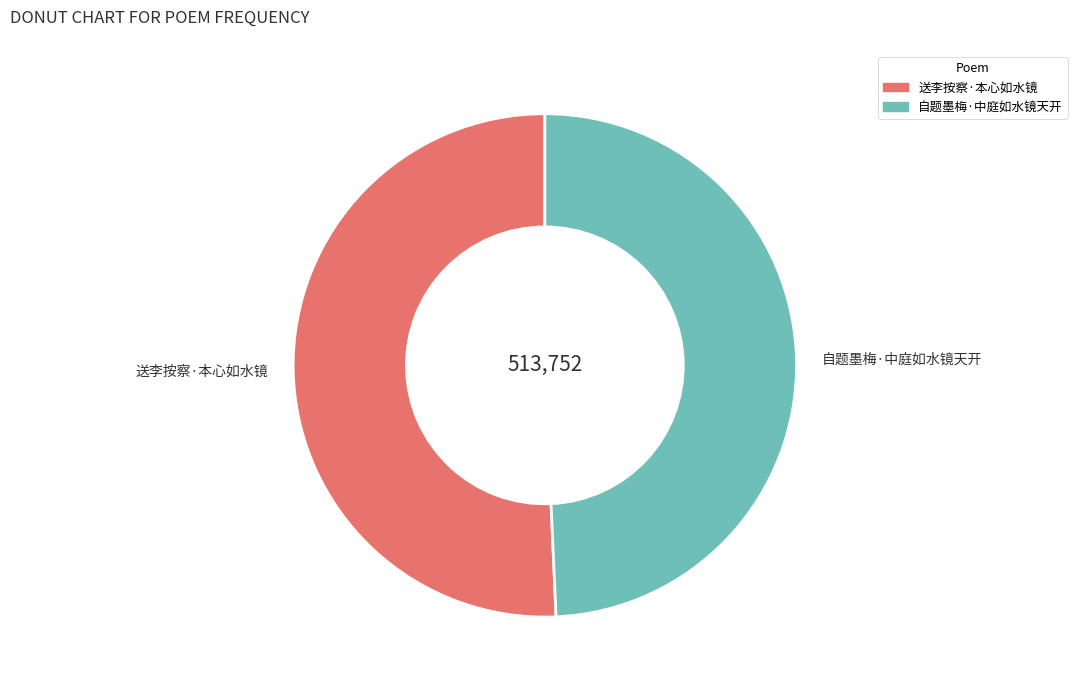

True or false: 自题墨梅·中庭如水镜天开 accounts for 49% of the total.

True